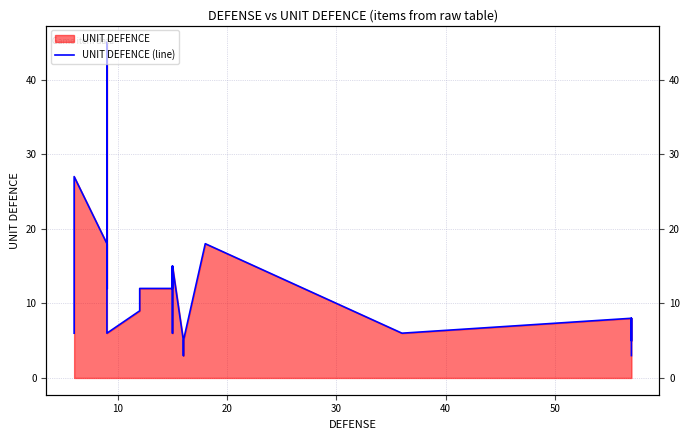

Reading right to left, extract all data points from this chart.

3	8	5	5	8	6	18	5	3	5	15	9	6	12	15	12	12	9	6	45	12	18	27	6